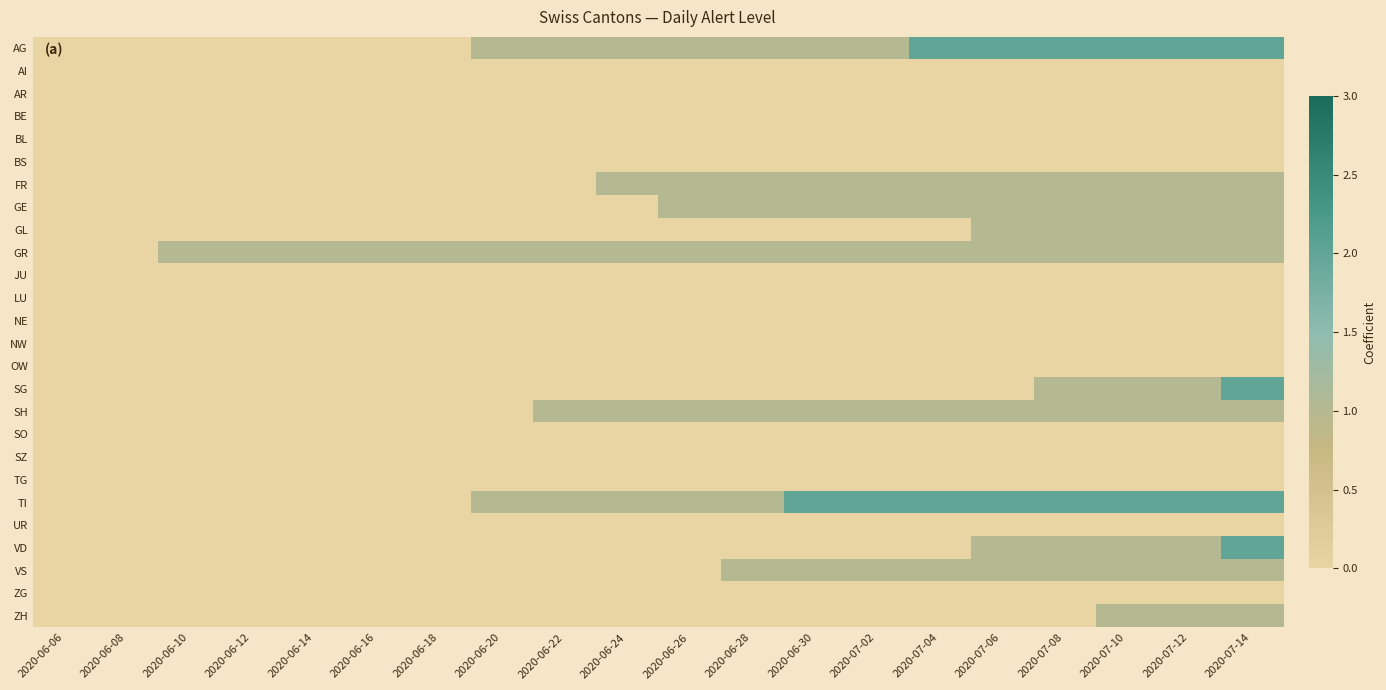

What is the difference between the highest and lowest values at 2020-06-10?

1